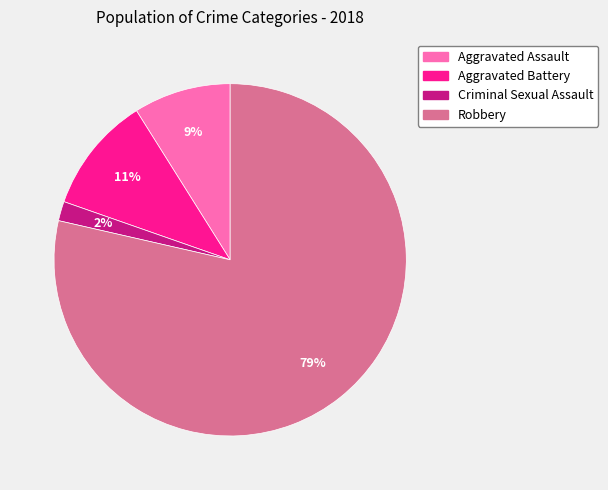

Between Aggravated Battery and Aggravated Assault, which is larger?

Aggravated Battery